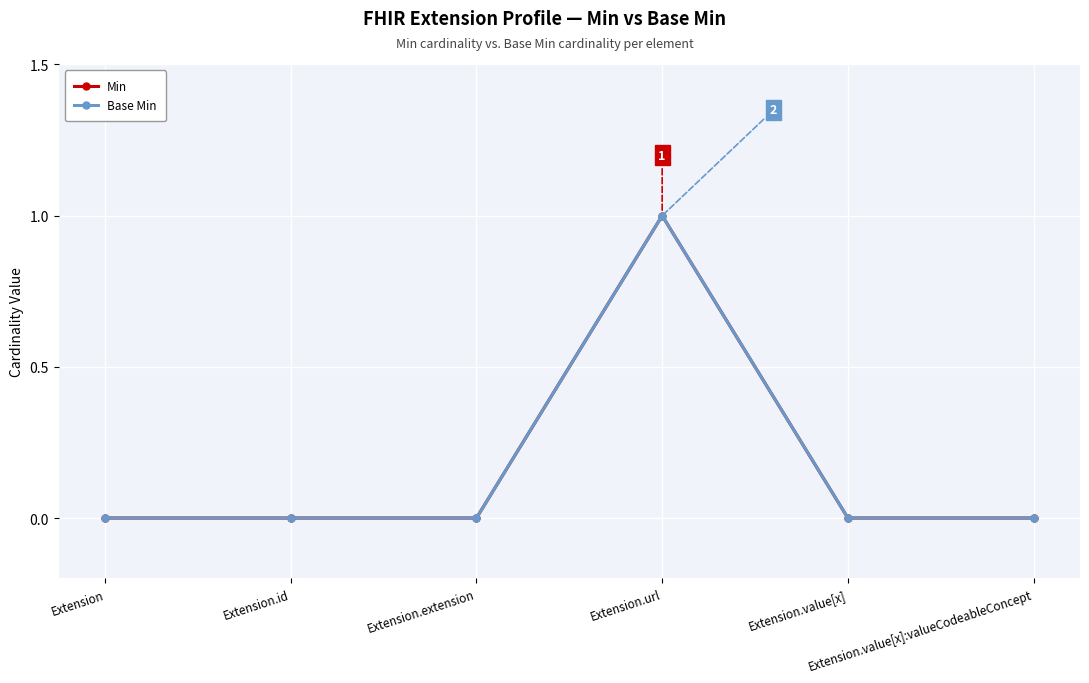

Does the chart have visible grid lines?

Yes